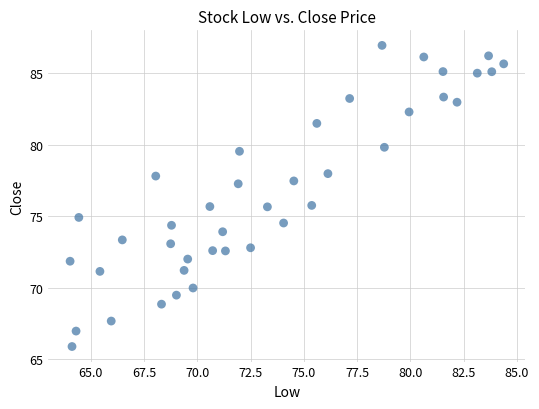

What is the range of Y values (max minus min)?

21.0